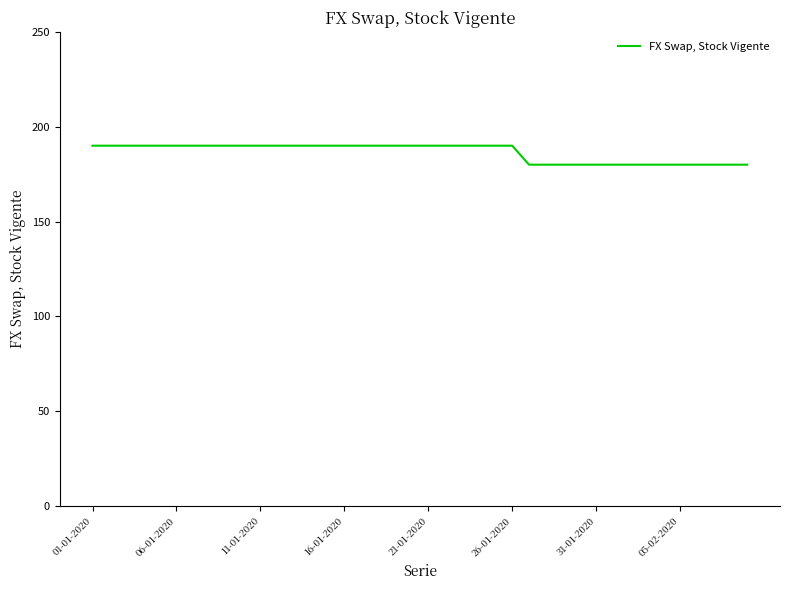

What is the smallest value displayed?

180